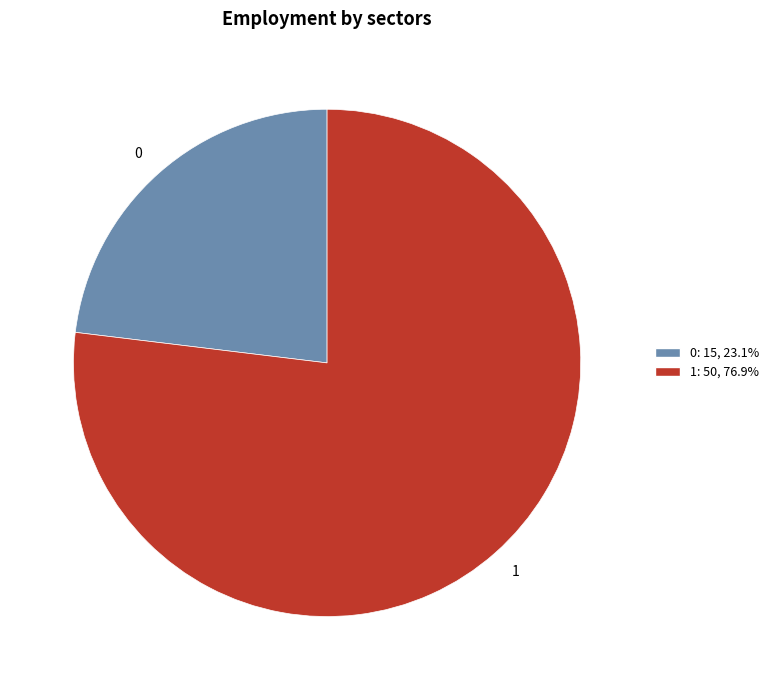

Rank the categories by value from lowest to highest.

0, 1